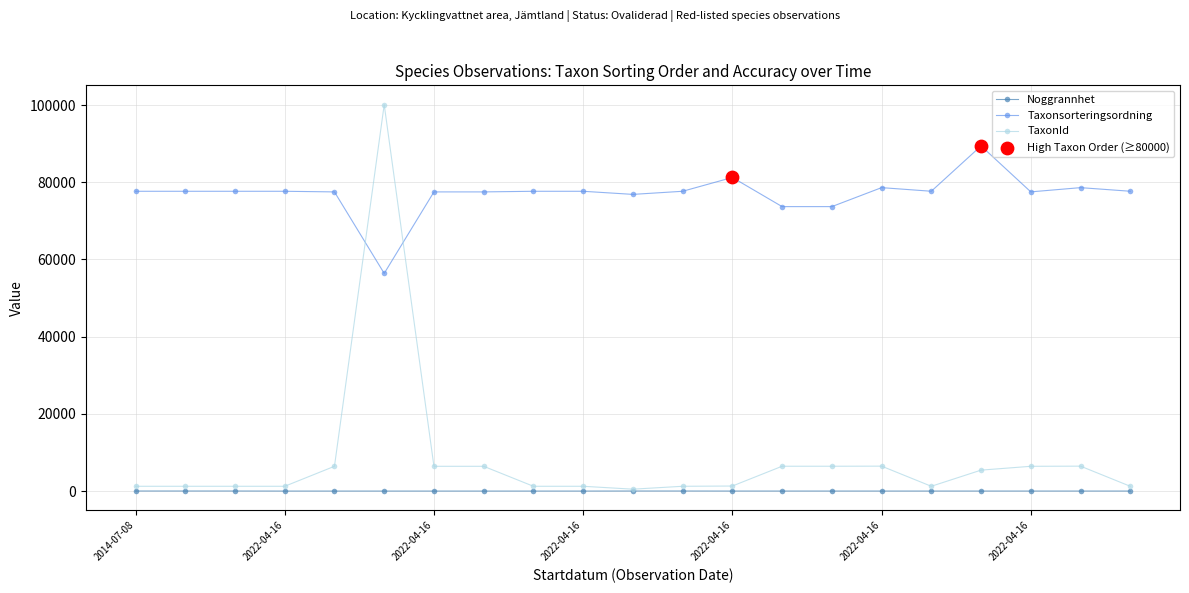

Which series has the widest spread of values?

TaxonId